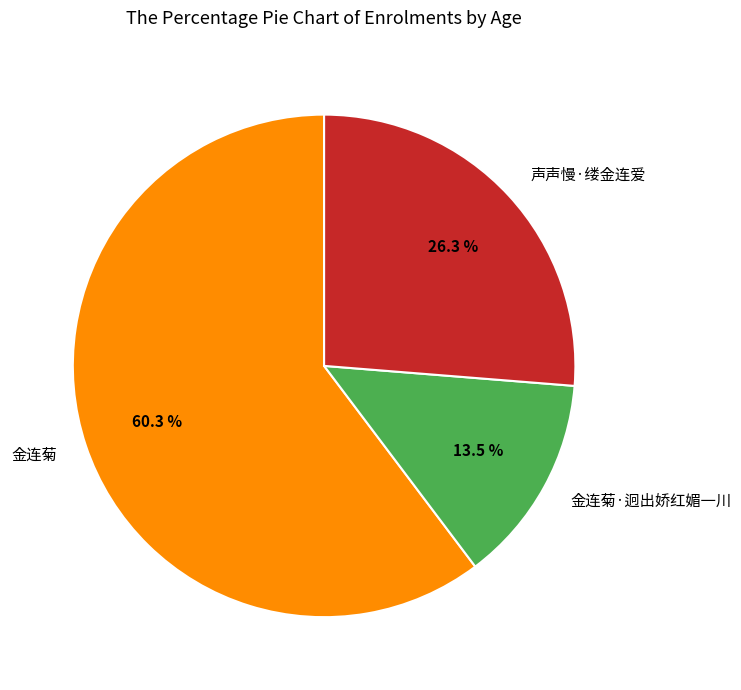

What is the largest slice in the pie chart?

金连菊